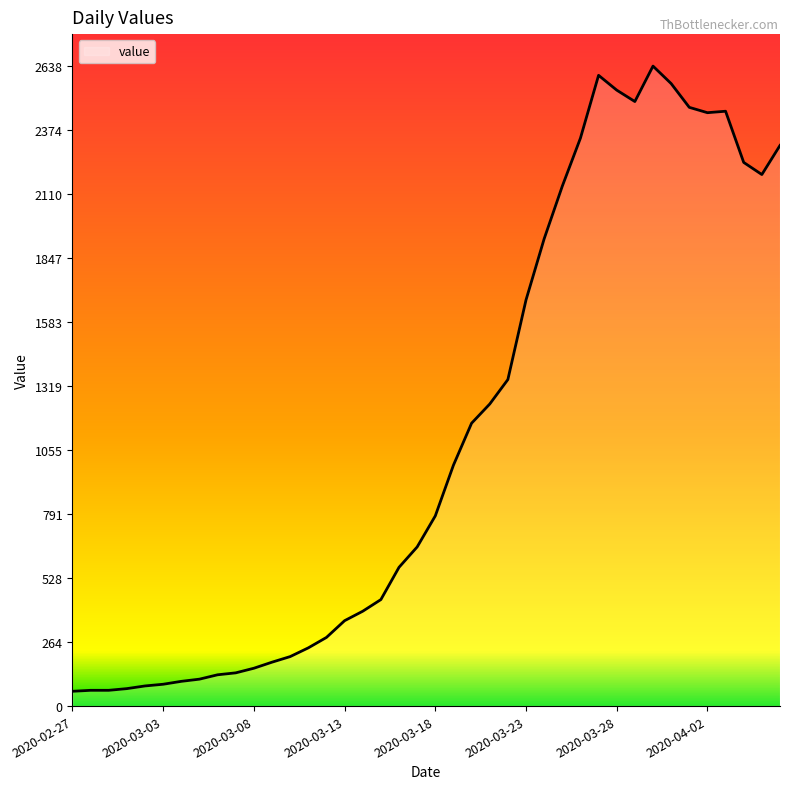

What is the greatest value displayed?

2638